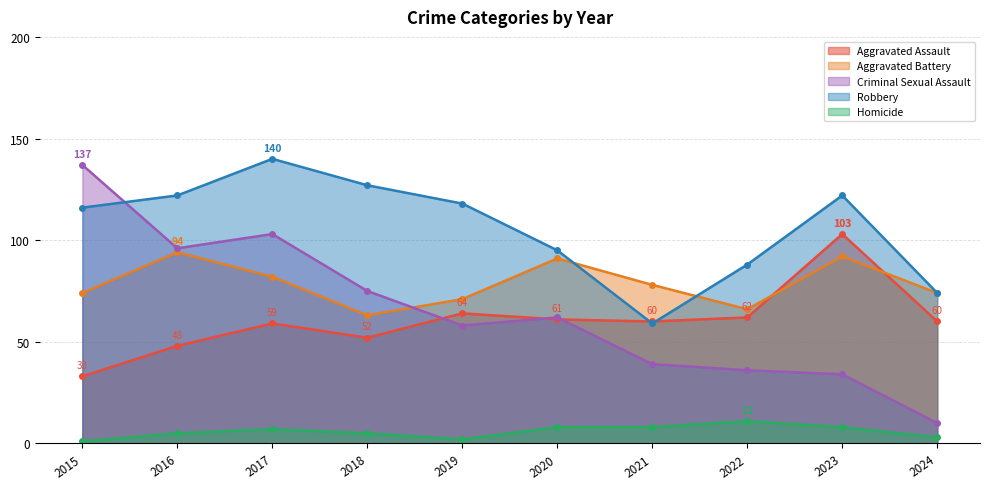

What is the maximum value shown in the chart?

140